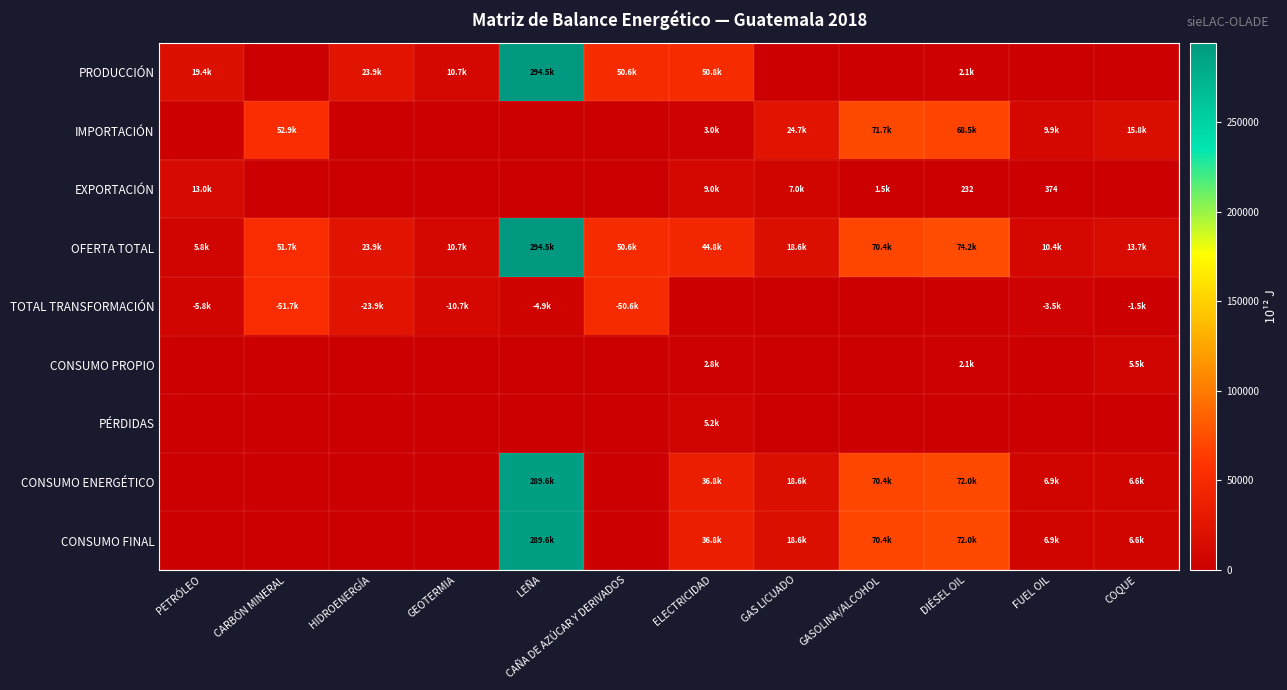

Is the value of IMPORTACIÓN at GASOLINA/ALCOHOL greater than the value of CONSUMO ENERGÉTICO at GASOLINA/ALCOHOL?

Yes